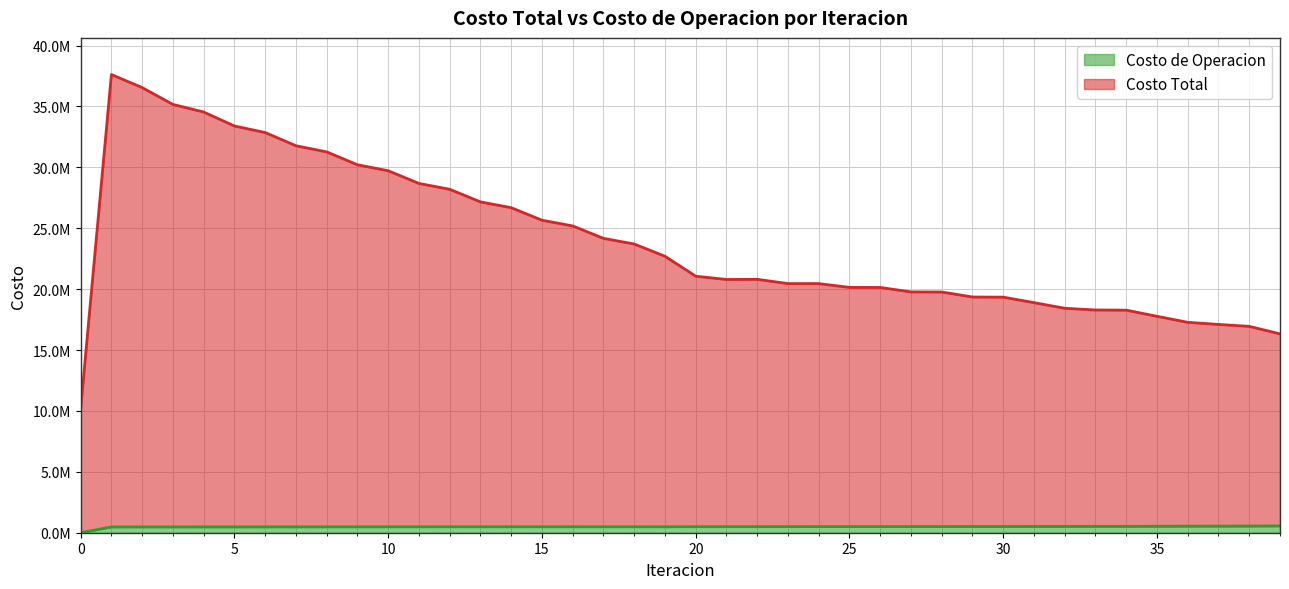

What is the difference between the maximum and minimum values in the Costo Total series?

27438195.9